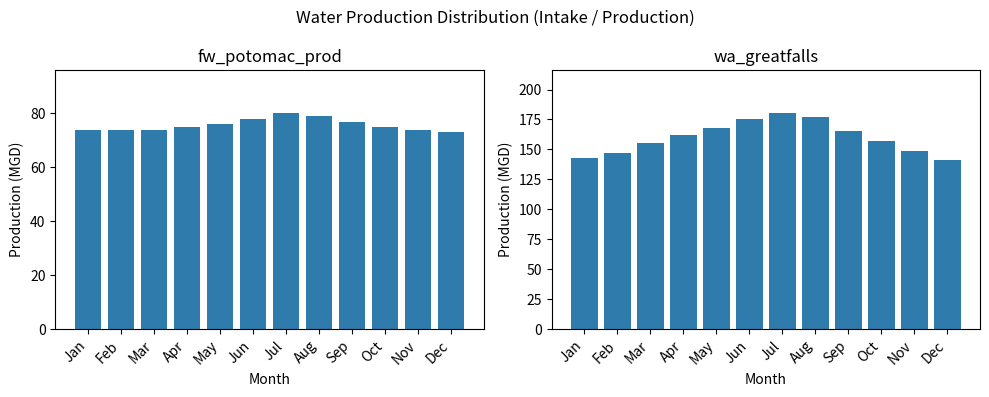

Which series has the largest range (max minus min)?

wa_greatfalls